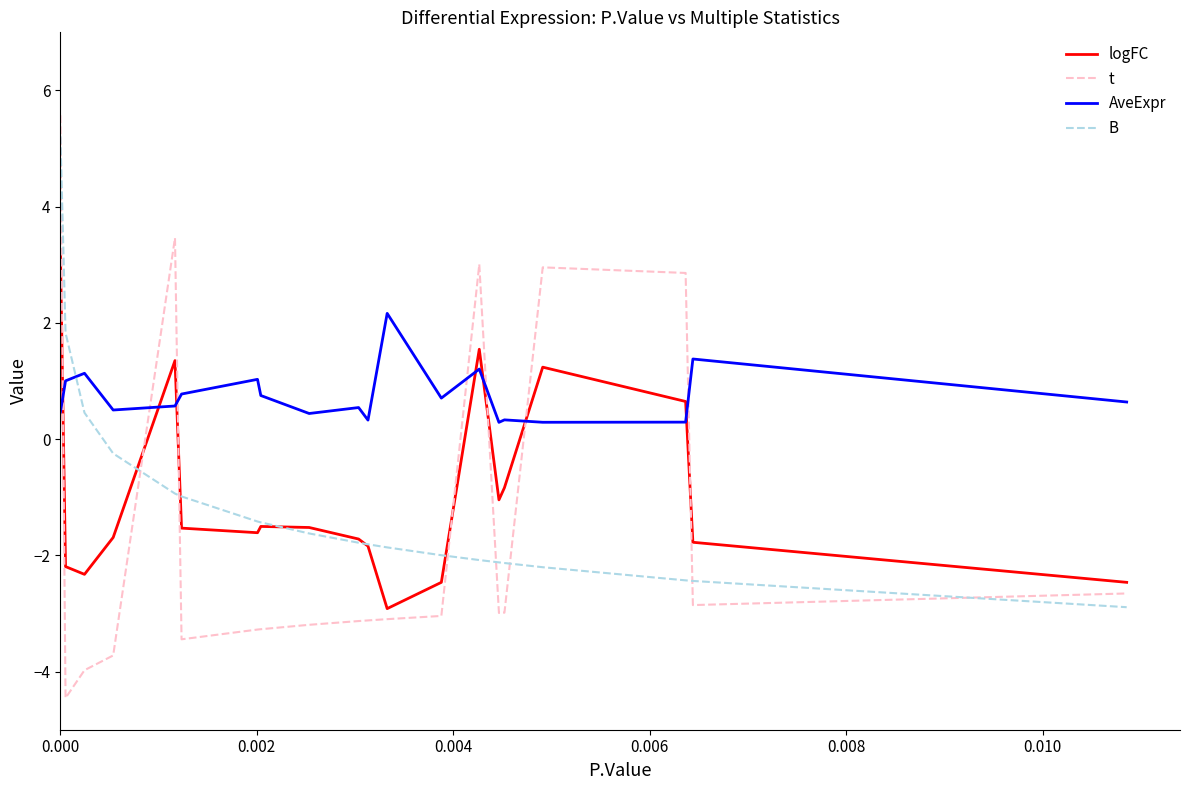

What is the highest value of the AveExpr series?

2.2